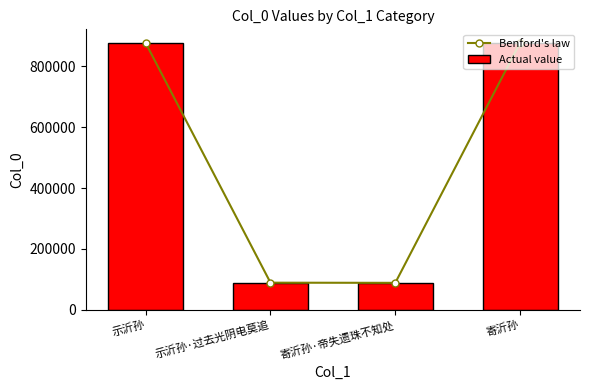

What are all the series names shown in the legend?

Benford's law, Actual value